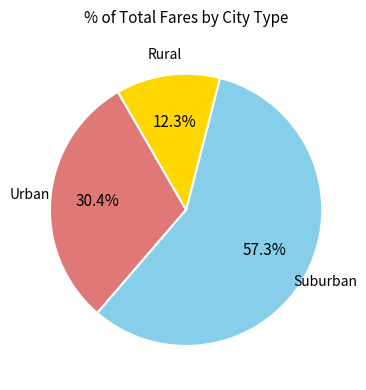

Does any single category account for the majority?

Yes